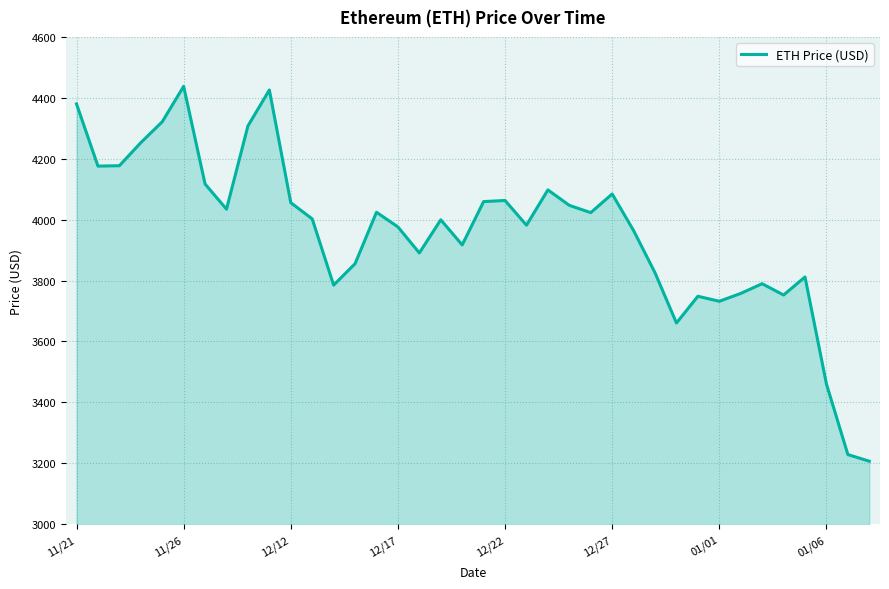

What is the difference between the maximum and minimum values?

1230.8